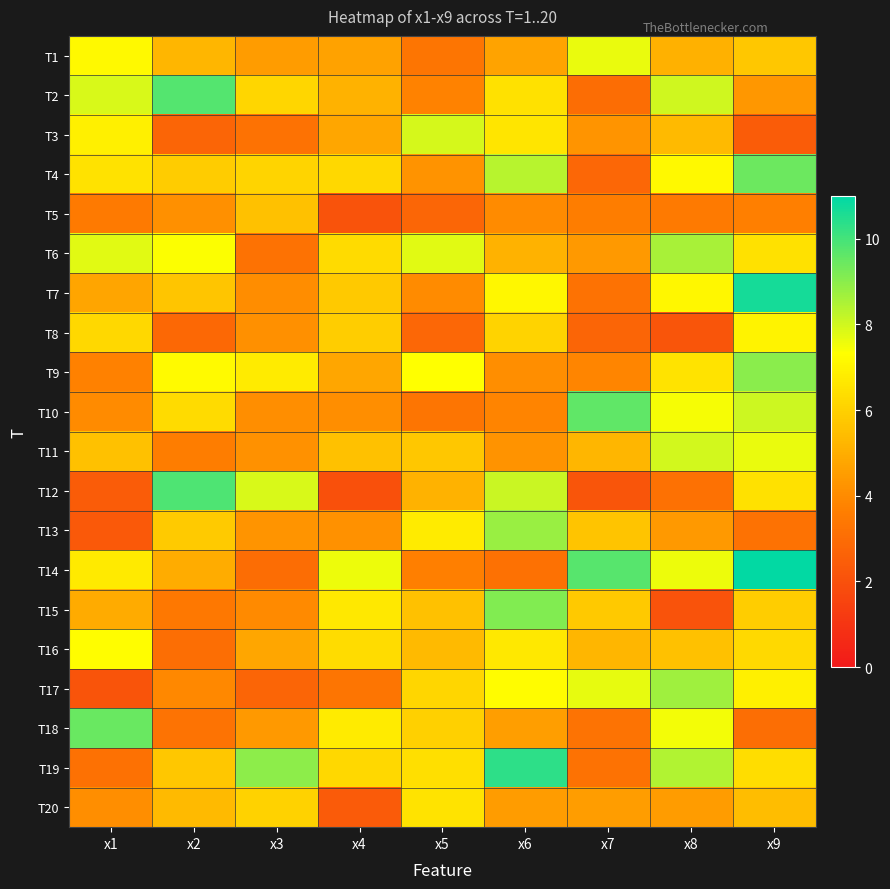

Which label corresponds to the largest value in the chart?

x9